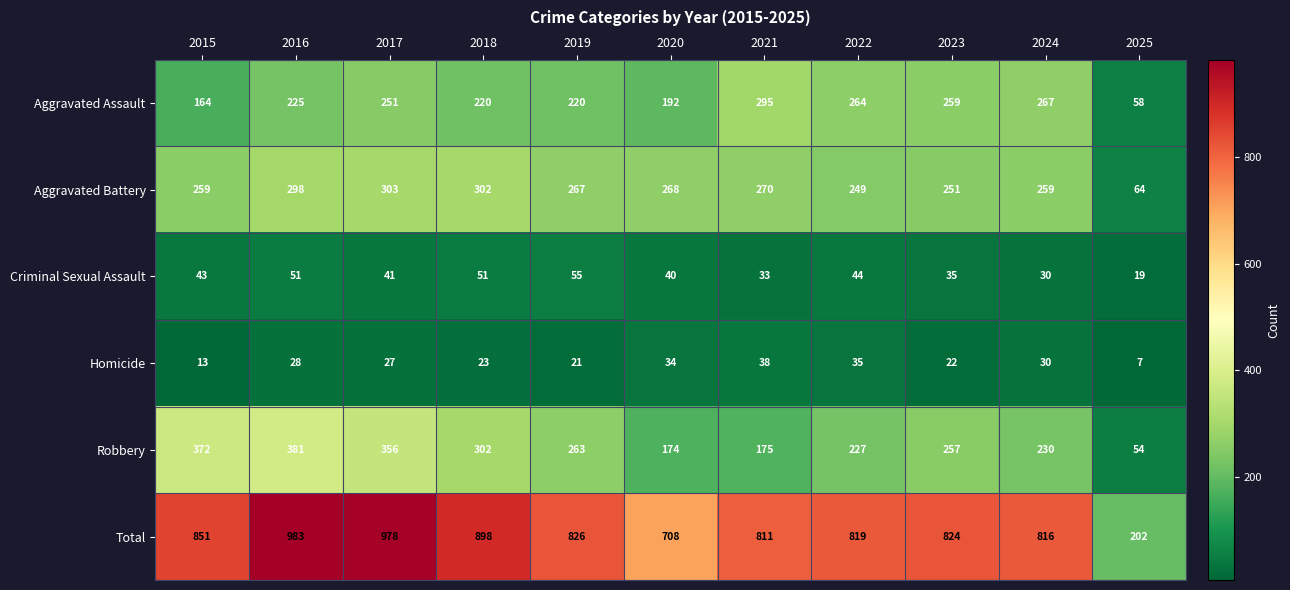

The value of Homicide at 2017 is 27. True or false?

True